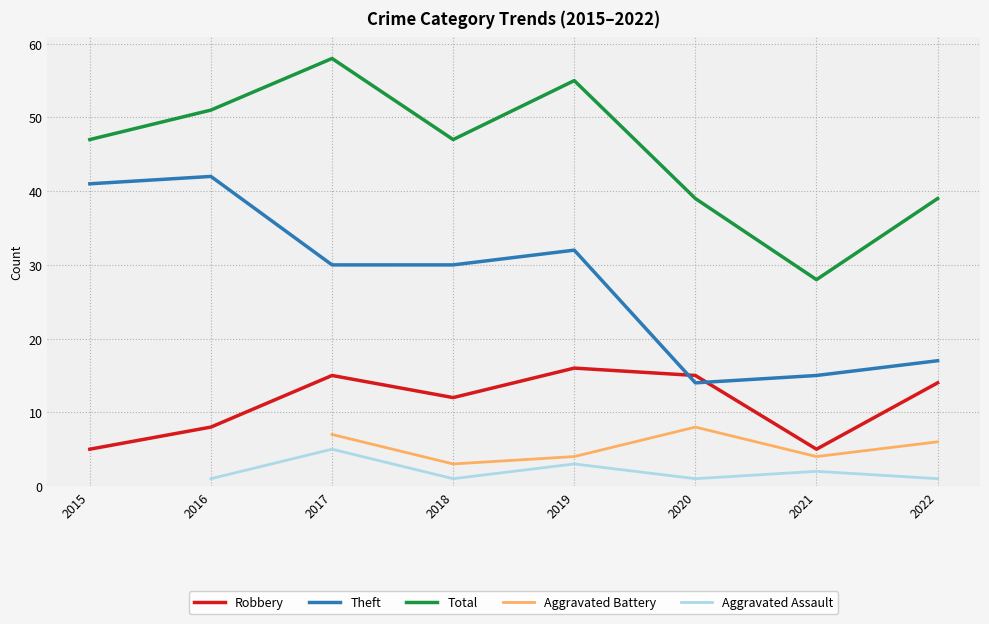

What is the value of the Aggravated Battery point at the 3rd from the left?

7.0